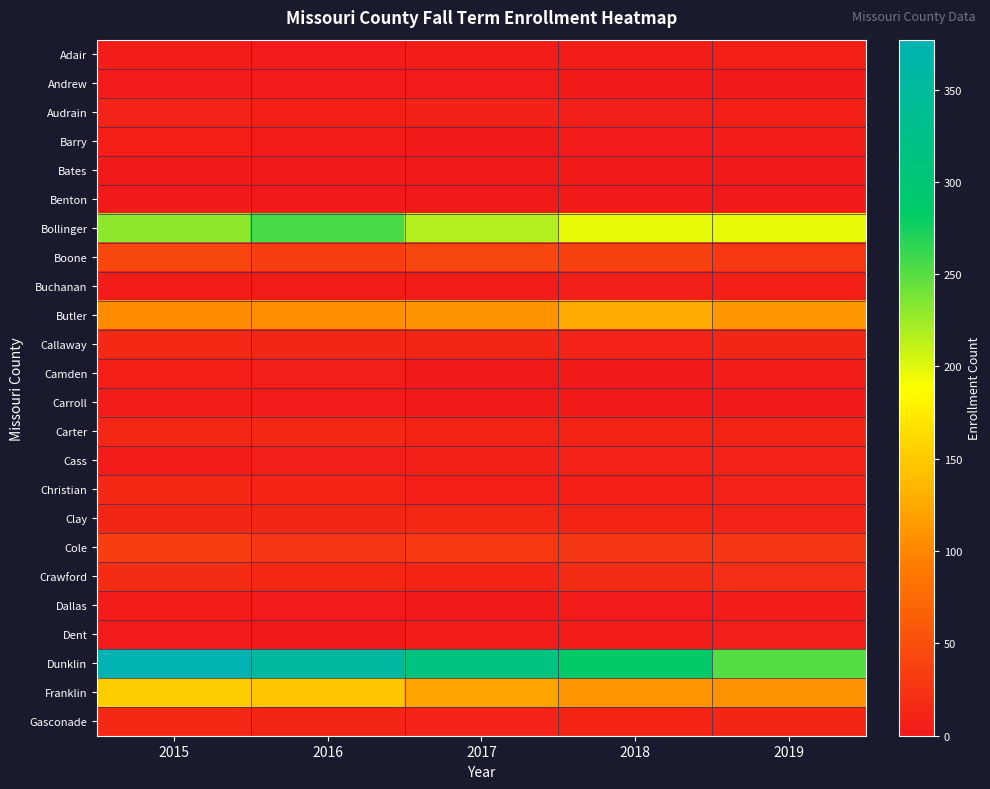

Between 2018 and 2019, which is larger?

2019